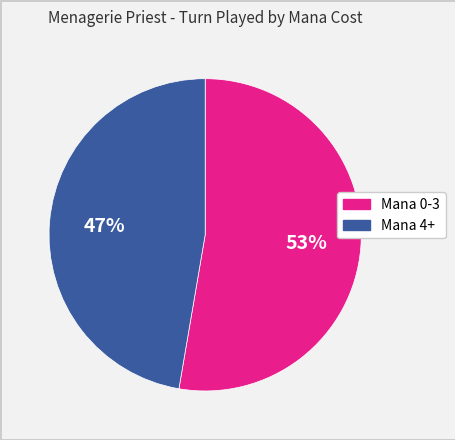

Does any single category account for the majority?

Yes